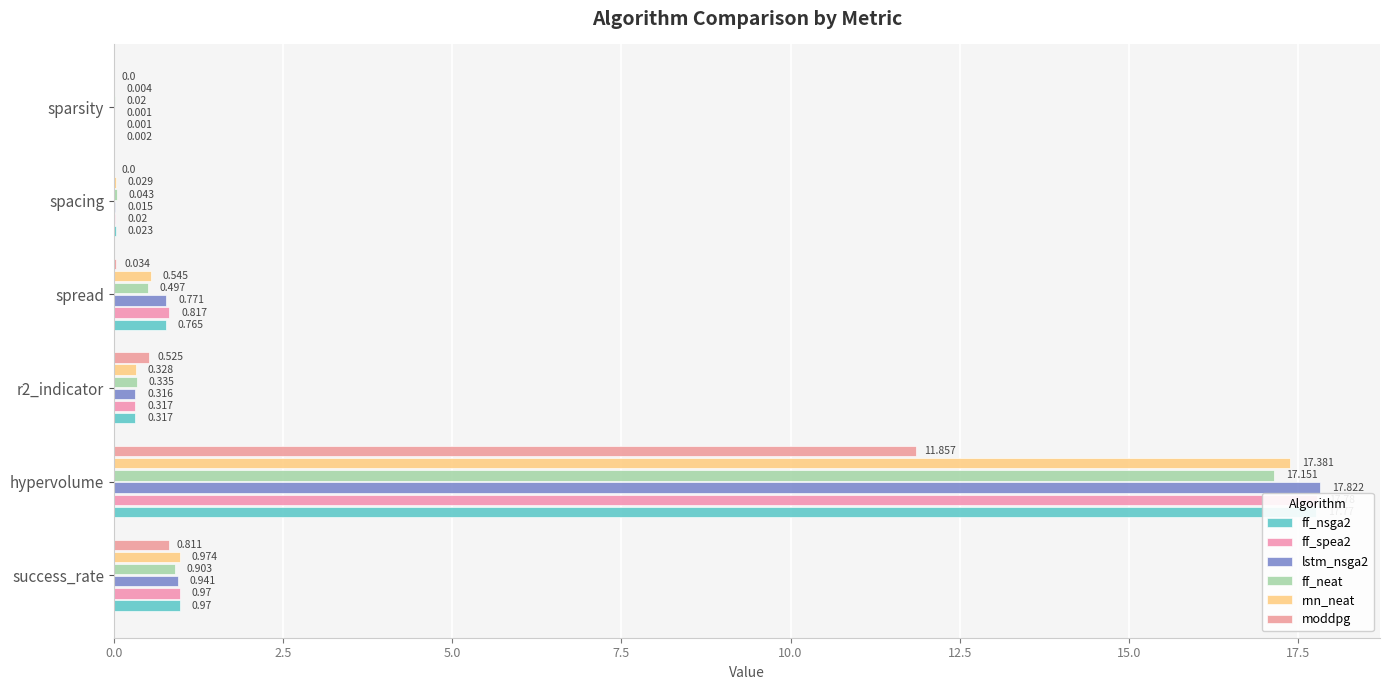

Which series has the widest spread of values?

lstm_nsga2